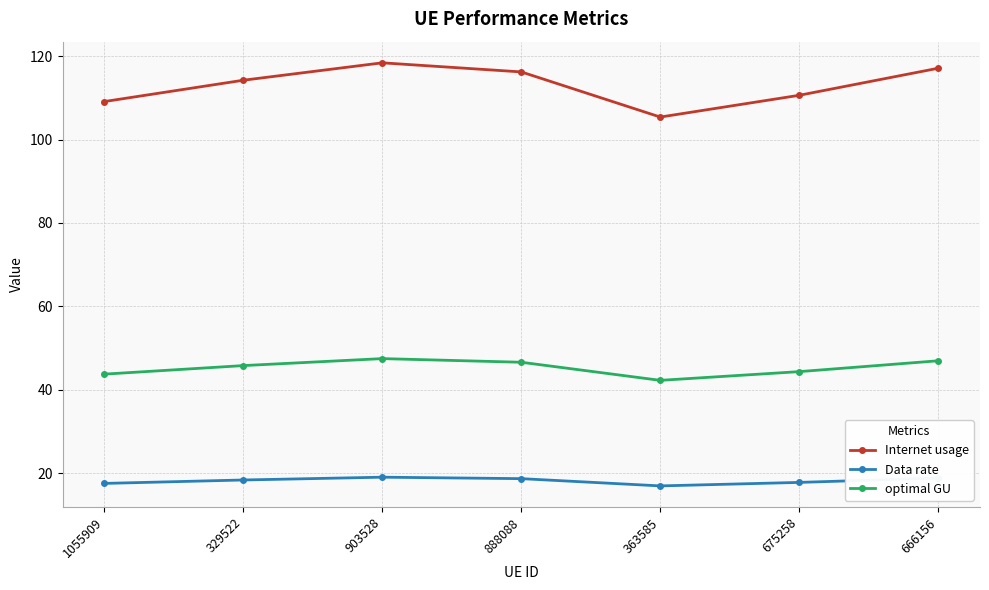

What is the label of the 7th point from the left?

666156